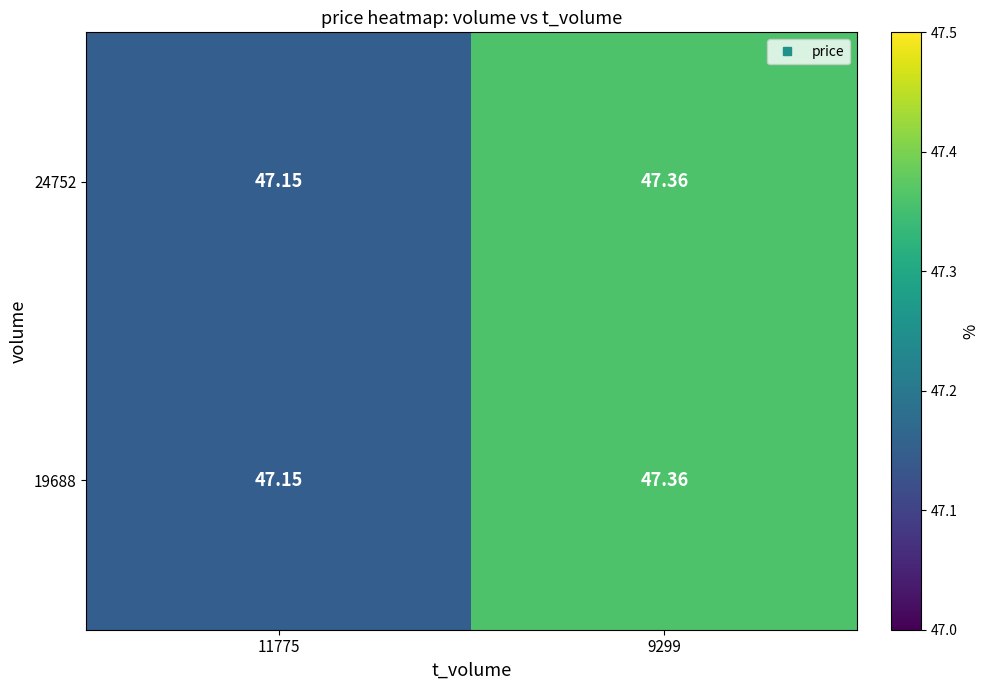

Is the value of 24752 at 11775 greater than the value of 19688 at 9299?

No